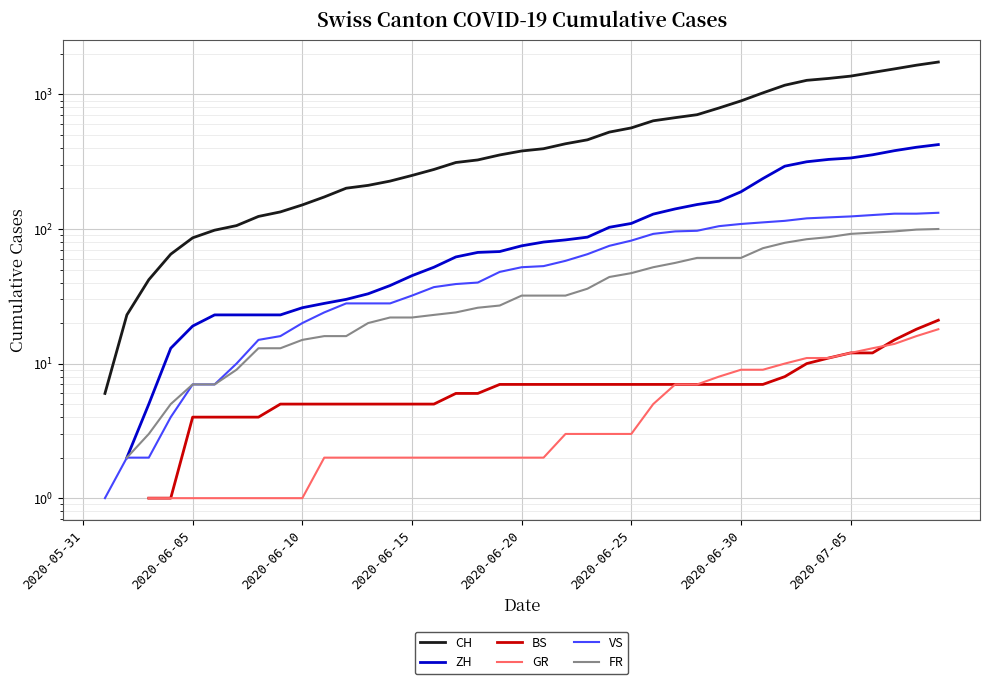

What is the greatest value displayed?

1741.0